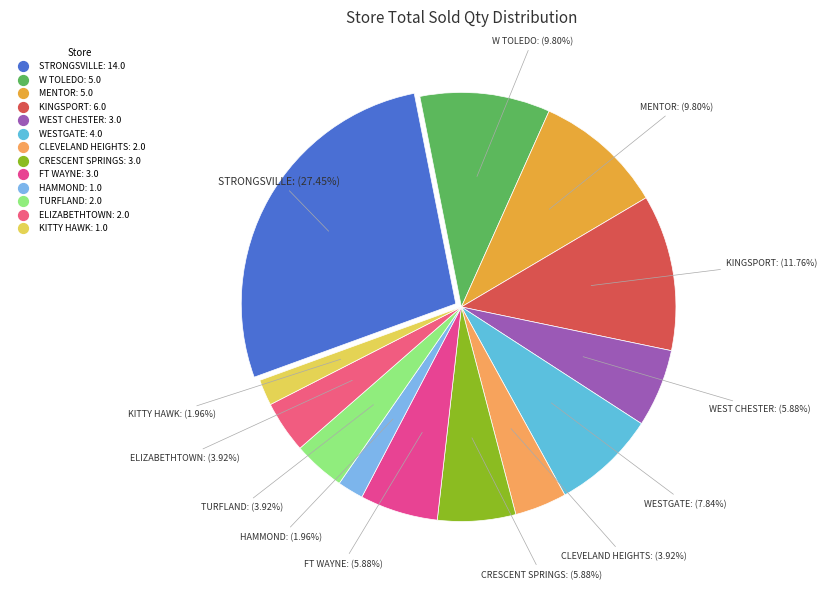

To the nearest percent, what is the average slice percentage?

8%